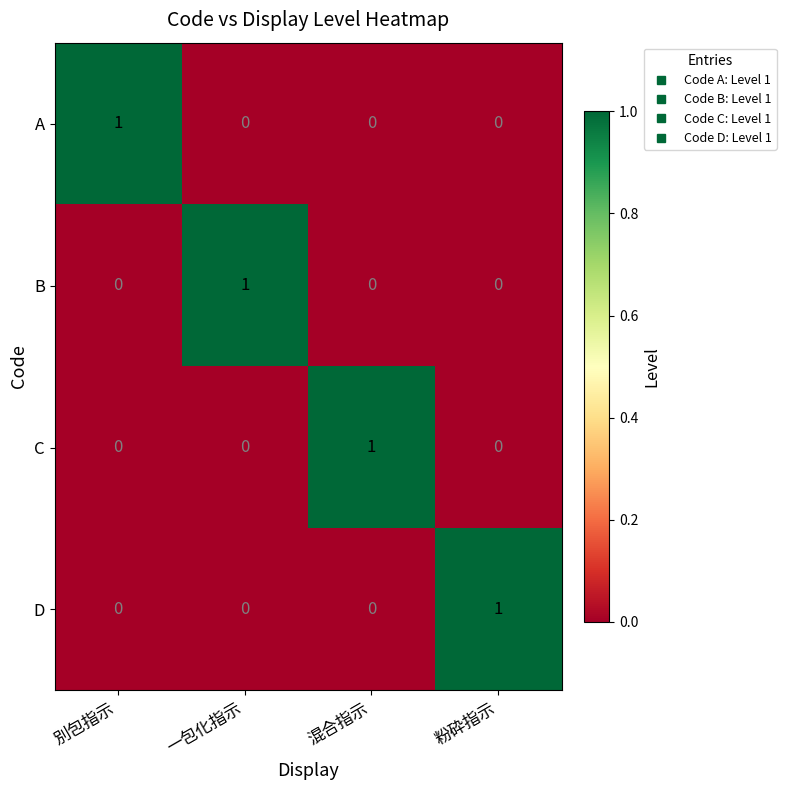

At how many categories does at least one series exceed 0?

4